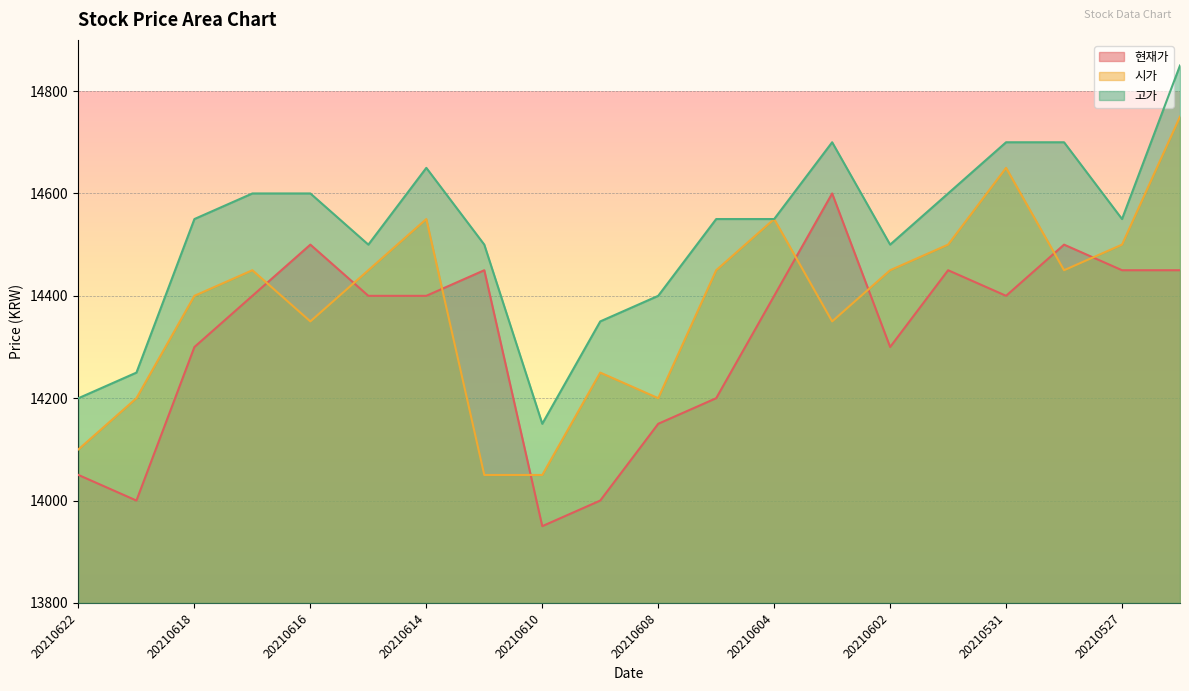

Which series has the widest spread of values?

시가